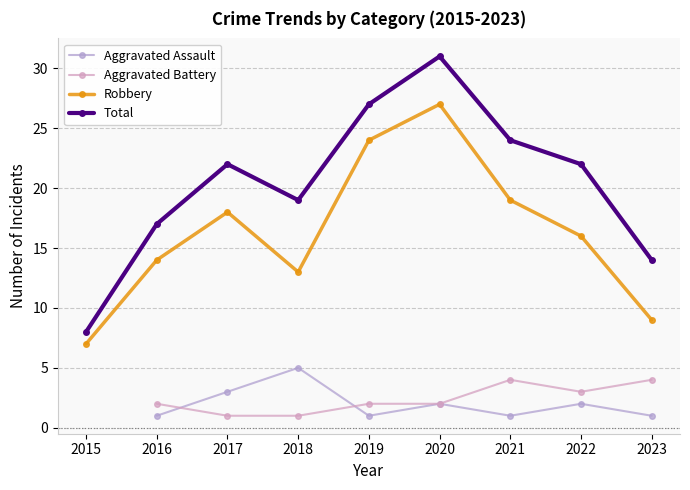

Does the chart display data point markers on the line(s)?

Yes